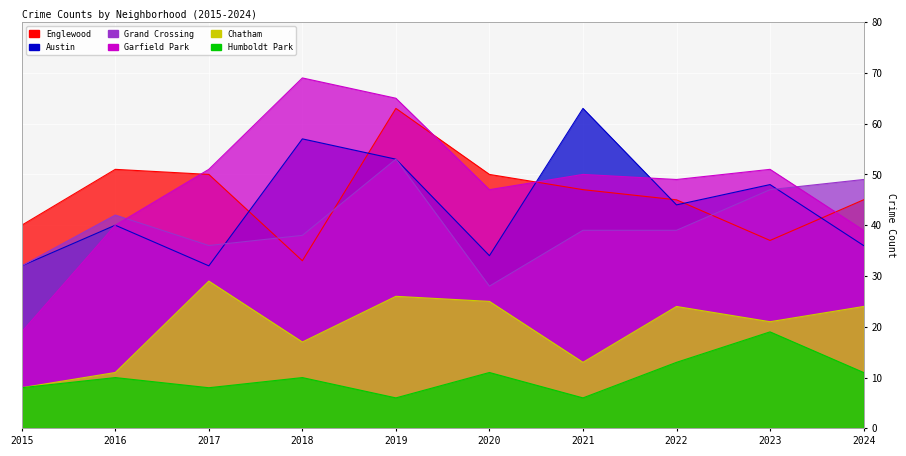

What is the value of the Austin point at the 3rd from the left?

32